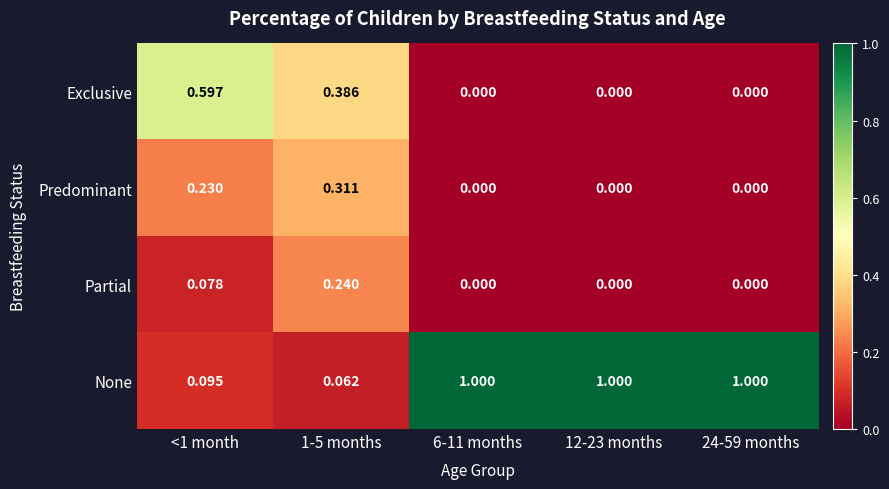

Which series changed the most between <1 month and 12-23 months?

None